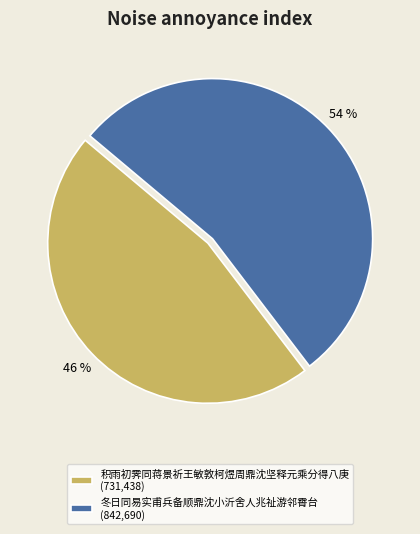

Which has a higher value, 积雨初霁同蒋景祈王敏敦柯煜周鼎沈坚释元乘分得八庚 (731,438) or 冬日同易实甫兵备顺鼎沈小沂舍人兆祉游邻霄台 (842,690)?

冬日同易实甫兵备顺鼎沈小沂舍人兆祉游邻霄台 (842,690)